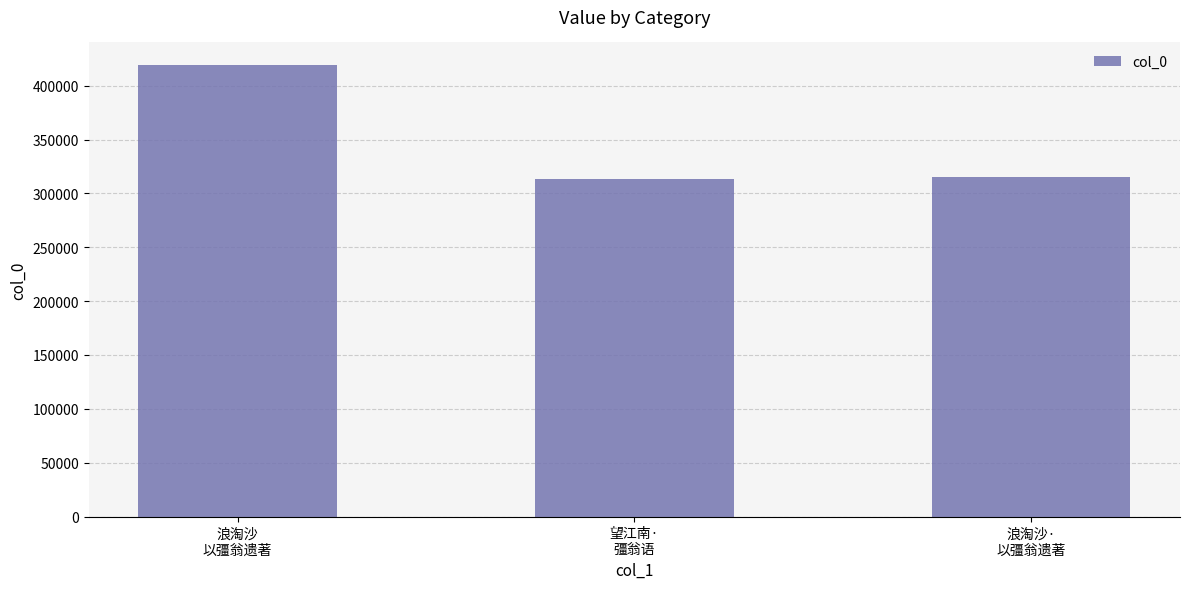

What is the smallest value displayed?

313818